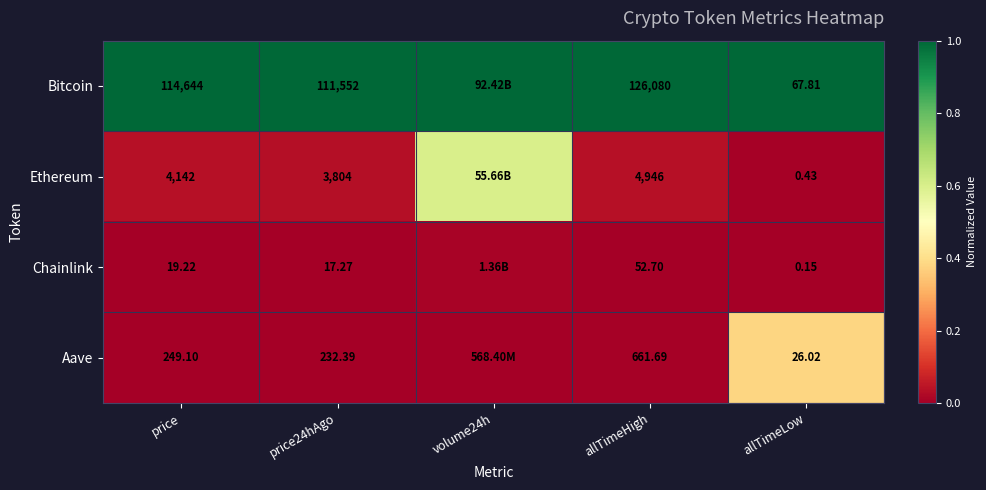

Is the value of Chainlink at price24hAgo greater than the value of Aave at allTimeHigh?

No